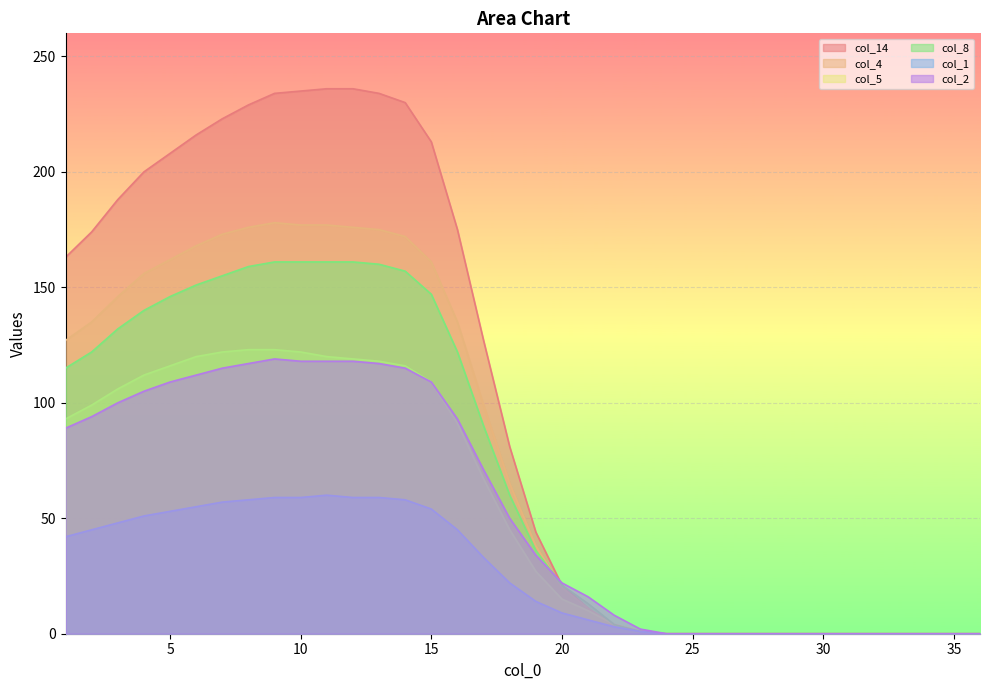

Which series has the largest total across all categories?

col_14